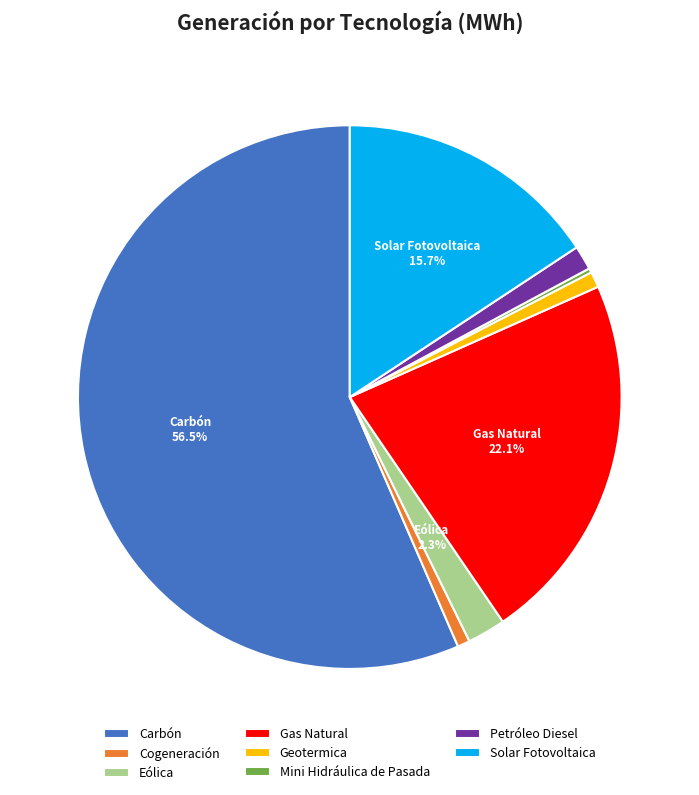

Is the sum of Eólica and Gas Natural greater than half?

No